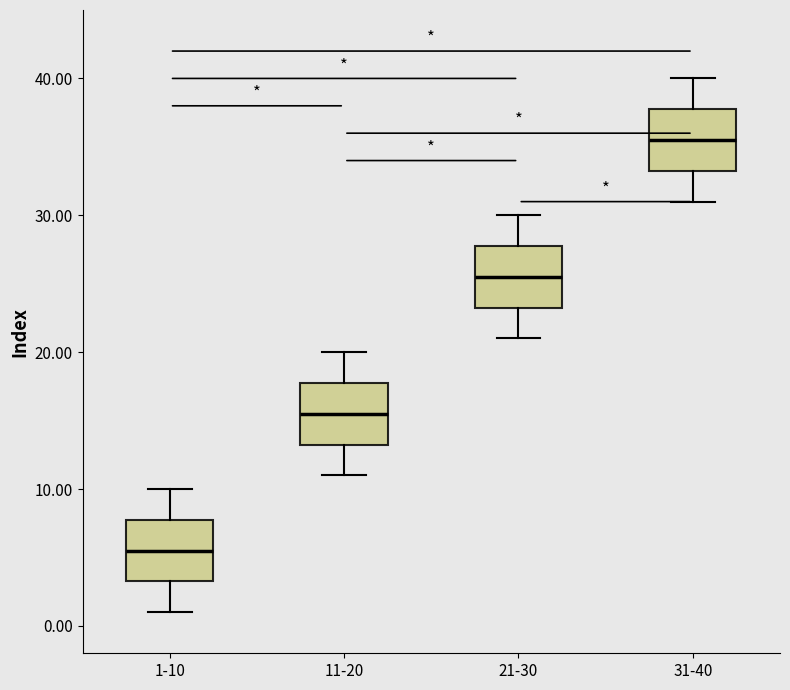

Reading left to right, transcribe this box plot: for each box, give where its median line is, the range the box spans, and where its two whiskers end, as read against the y-axis. The values are not printed on the chart, so give them approximately, as read against the axis.

1-10: median 6, box 3 to 8, whiskers 1 to 10
11-20: median 16, box 13 to 18, whiskers 11 to 20
21-30: median 26, box 23 to 28, whiskers 21 to 30
31-40: median 36, box 33 to 38, whiskers 31 to 40